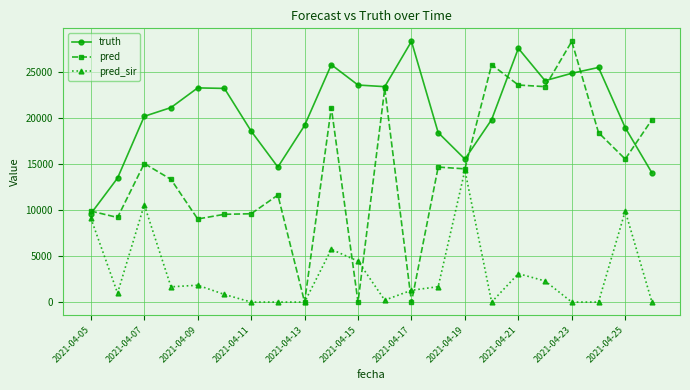

Rank the series by their average value, from highest to lowest.

truth, pred, pred_sir